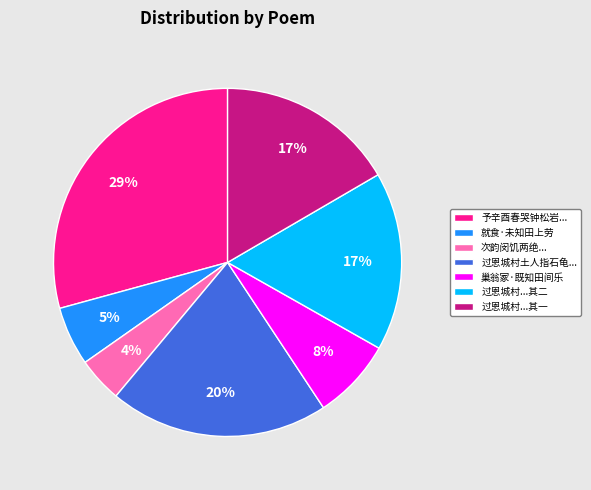

To the nearest percent, what percentage of the pie is 巢翁冢·既知田间乐?

8%